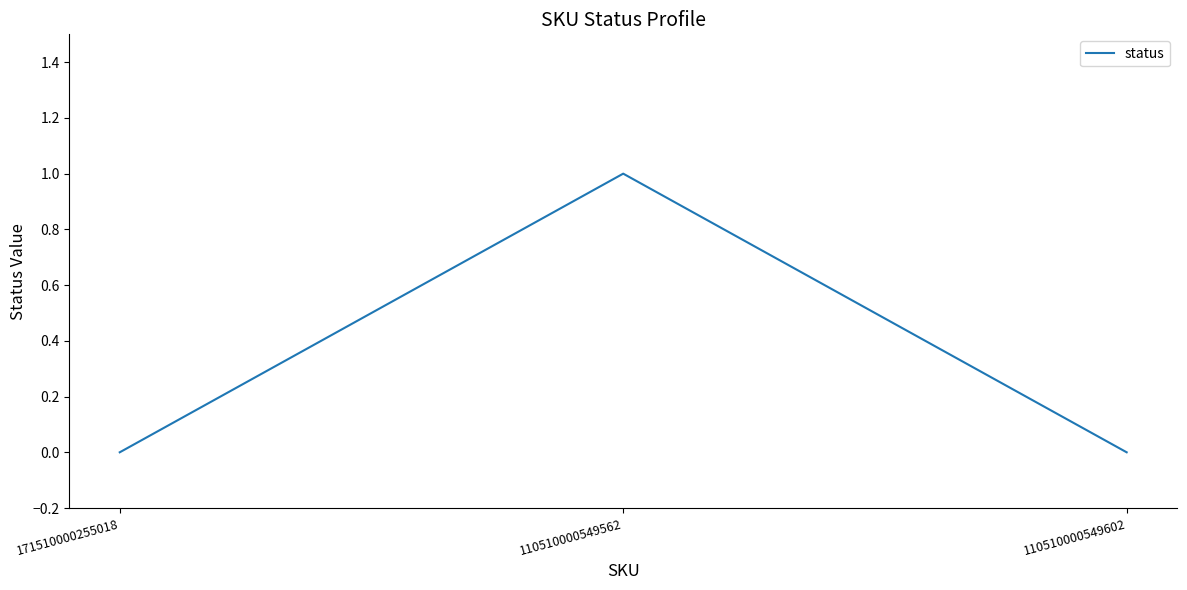

What is the change in value from 110510000549562 to 110510000549602?

-1